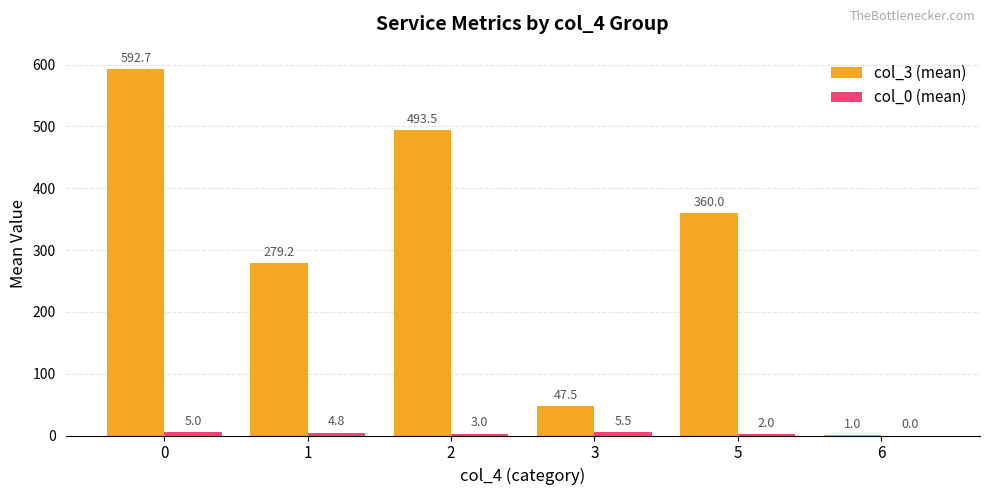

Which series has the largest total across all categories?

col_3 (mean)